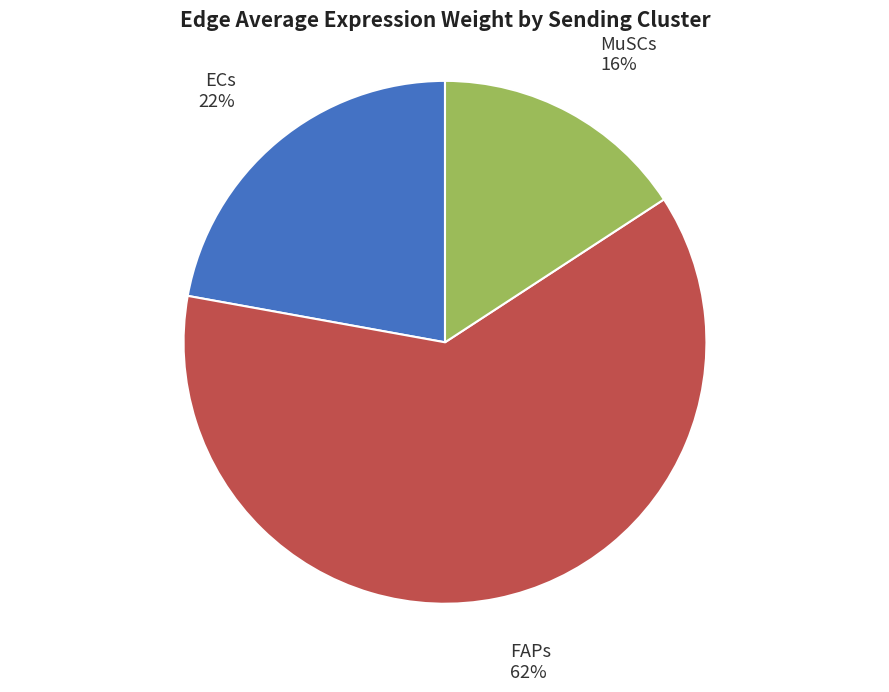

Is there a majority slice in this chart?

Yes